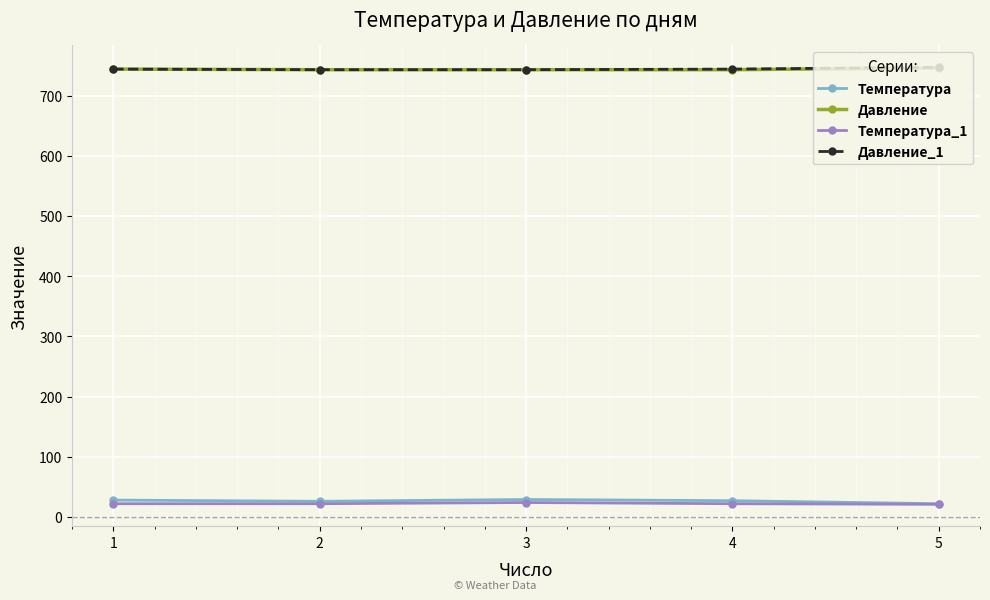

What is the total value across all series at 3?

1539